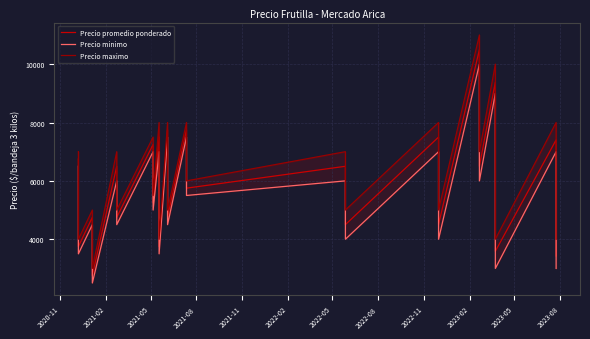

How many lines are shown in the chart?

3